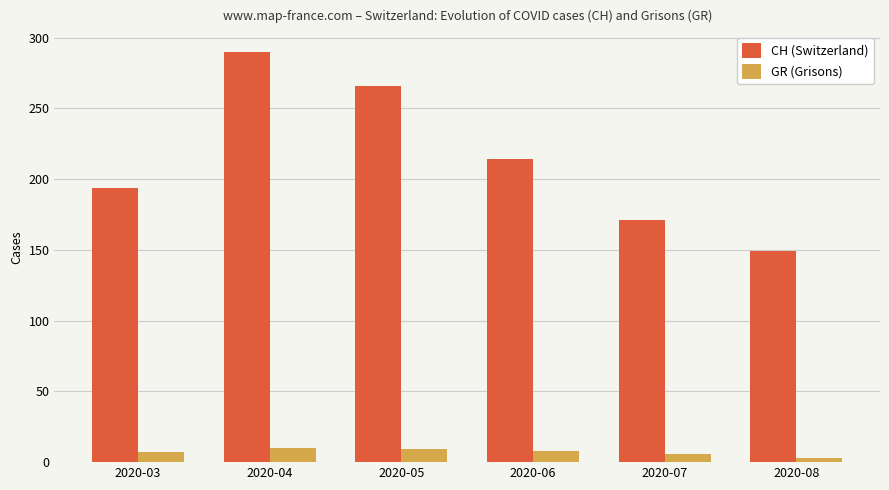

At how many categories does at least one series exceed 69?

6